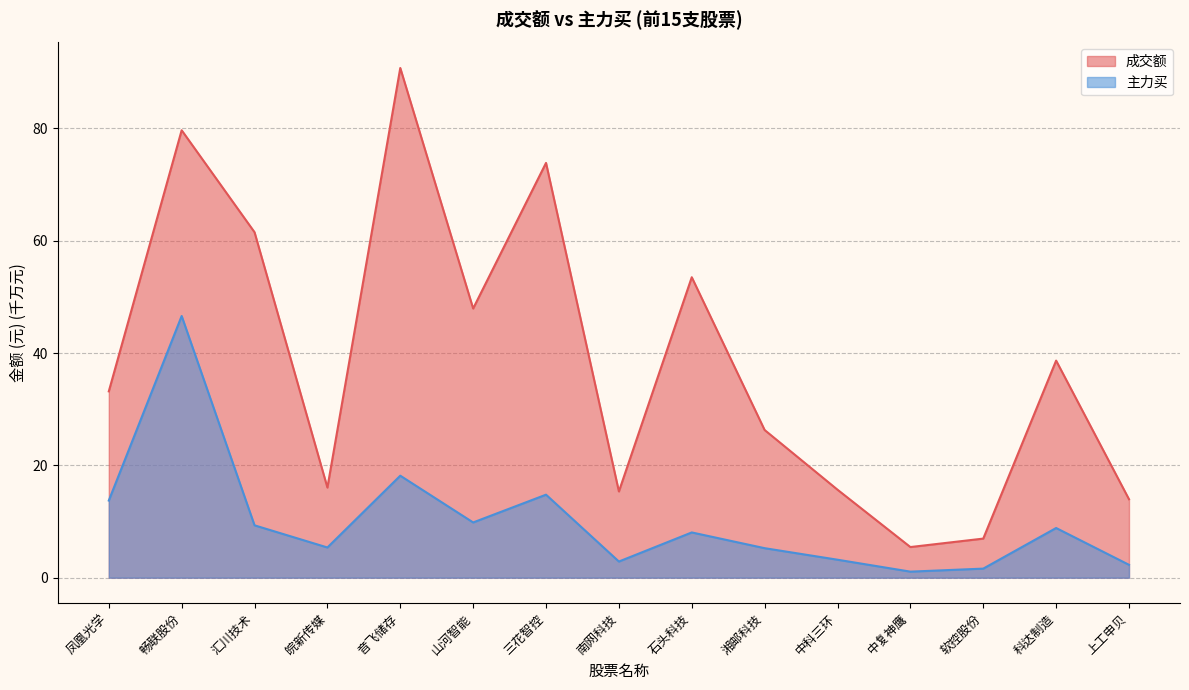

Count the number of data series in this chart.

2